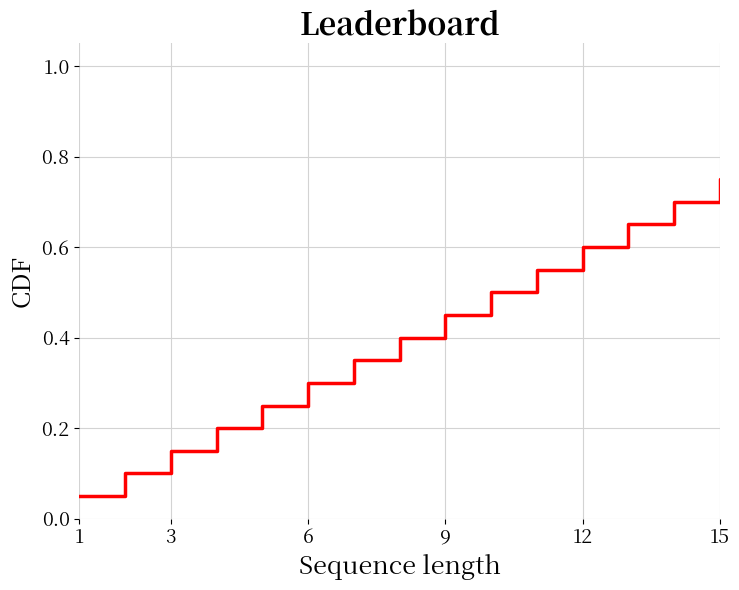

What is the greatest value displayed?

1.0